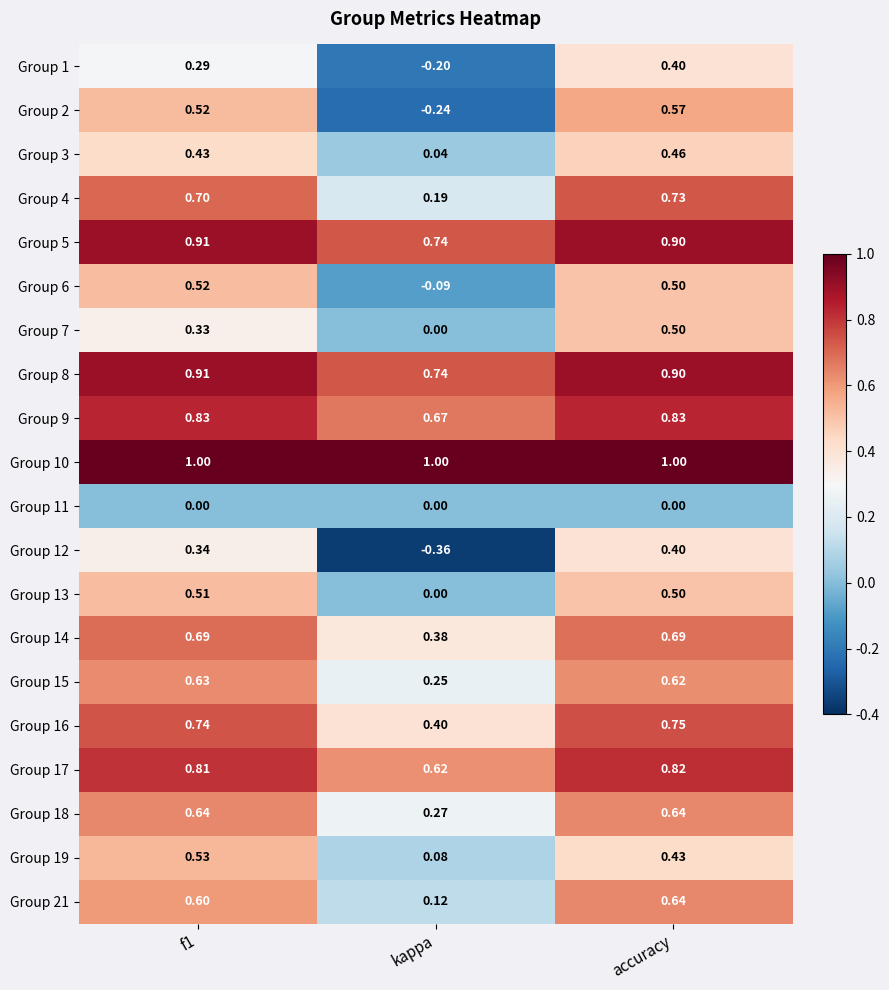

At which category is the sum across all series the highest?

accuracy